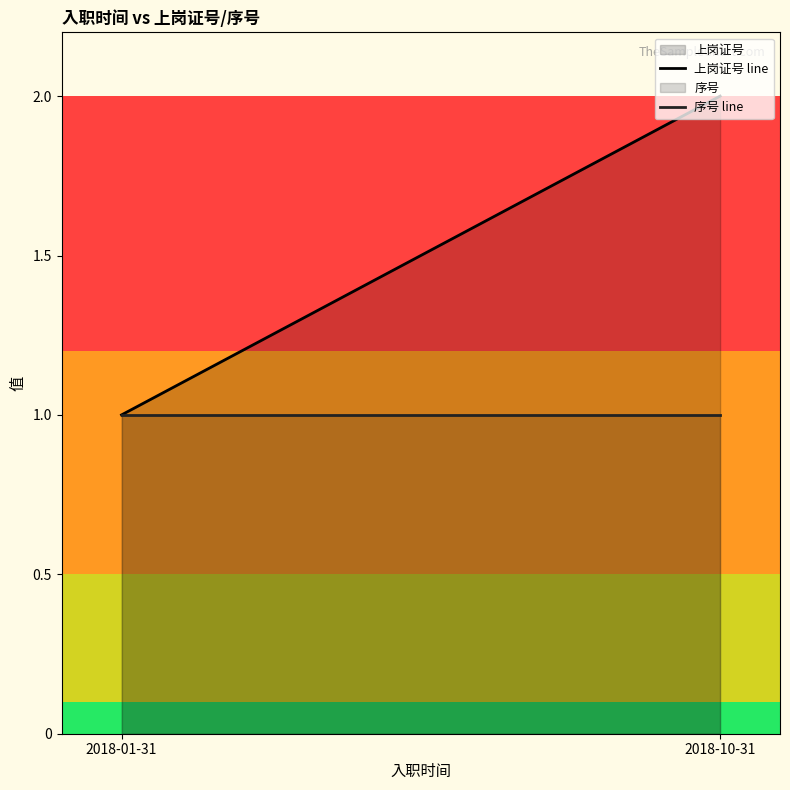

What is the label of the 1st point from the right?

2018-10-31